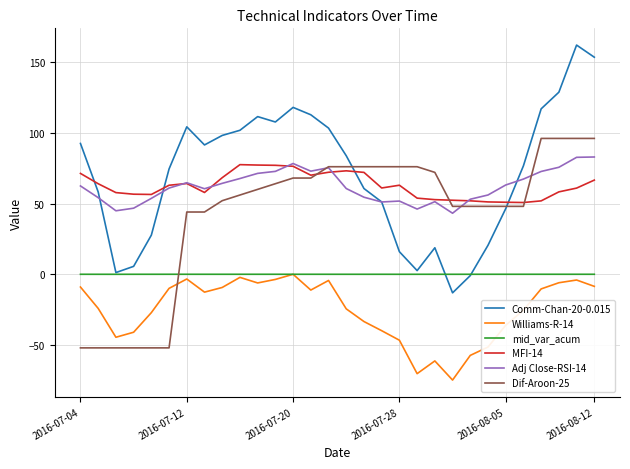

Which series has the largest range (max minus min)?

Comm-Chan-20-0.015